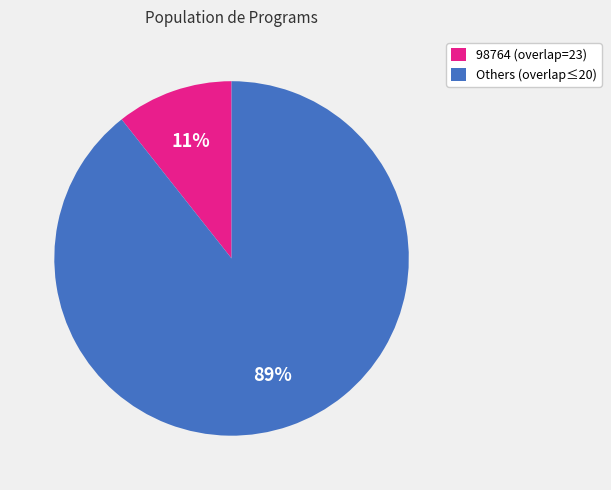

Count the number of slices in the pie.

2